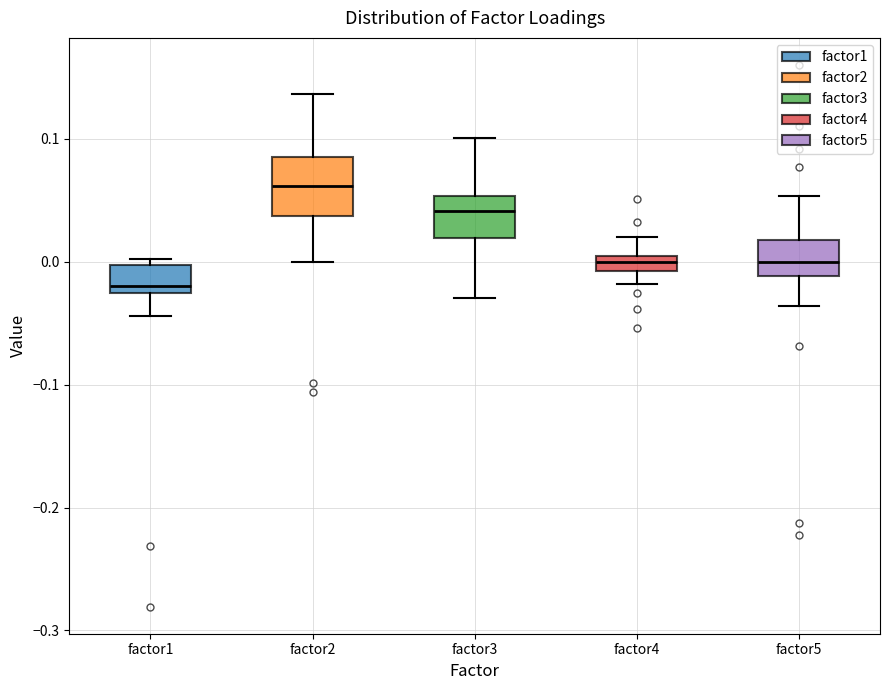

Comparing the boxes themselves (not the whiskers), which one is the tallest?

factor2